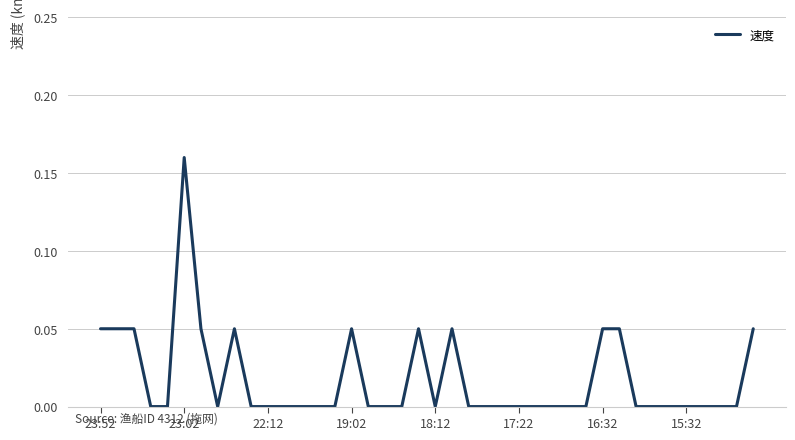

How many lines are shown in the chart?

1